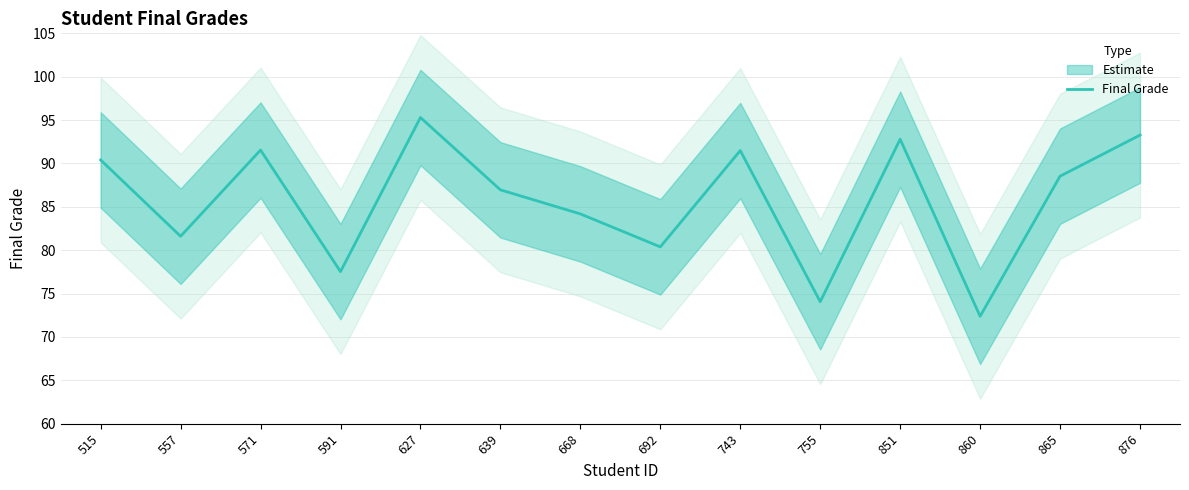

Reading right to left, extract all data points from this chart.

876=93.3	865=88.5	860=72.4	851=92.8	755=74.1	743=91.5	692=80.4	668=84.2	639=87.0	627=95.3	591=77.5	571=91.5	557=81.6	515=90.4